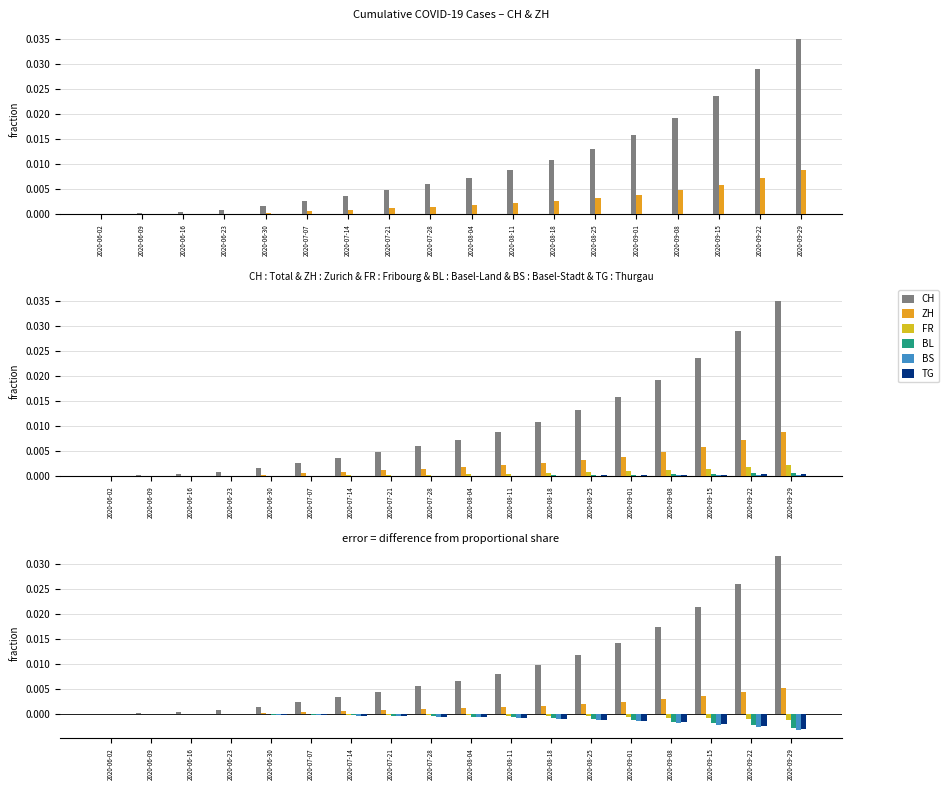

Count the number of categories in the chart.

18